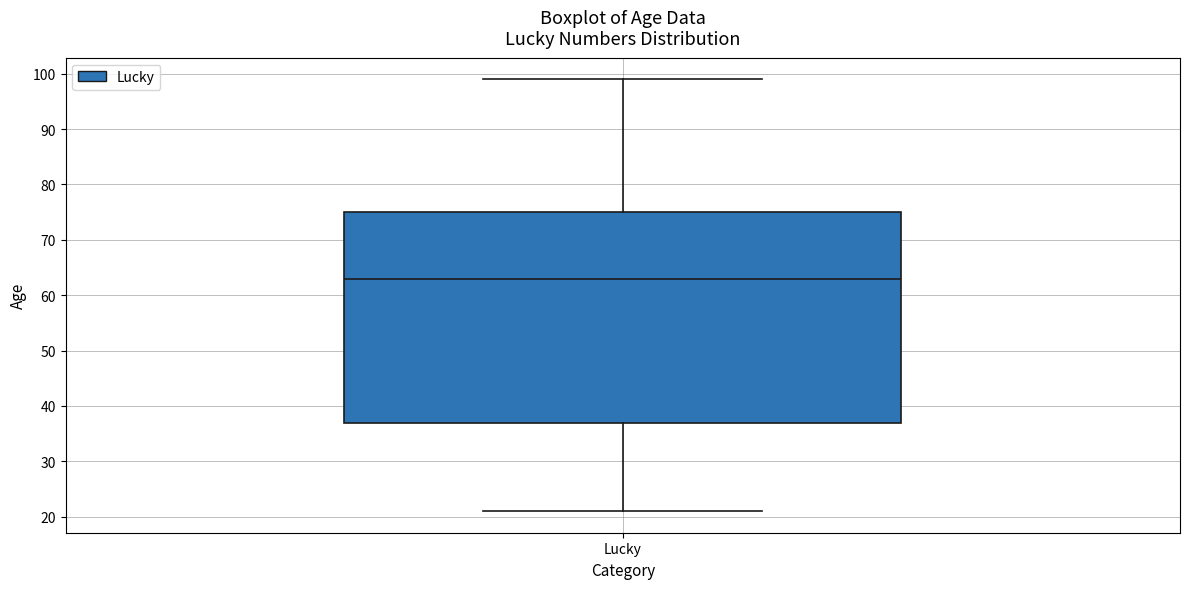

Transcribe this box plot: give where the median line is, the range the box spans, and where the two whiskers end, as read against the y-axis. The values are not printed on the chart, so give them approximately, as read against the axis.

median 63, box 37 to 75, whiskers 21 to 99